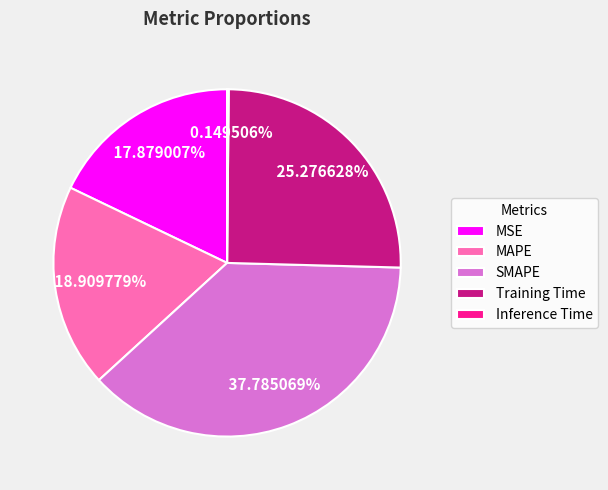

What portion of the pie excludes MSE?

82.1%